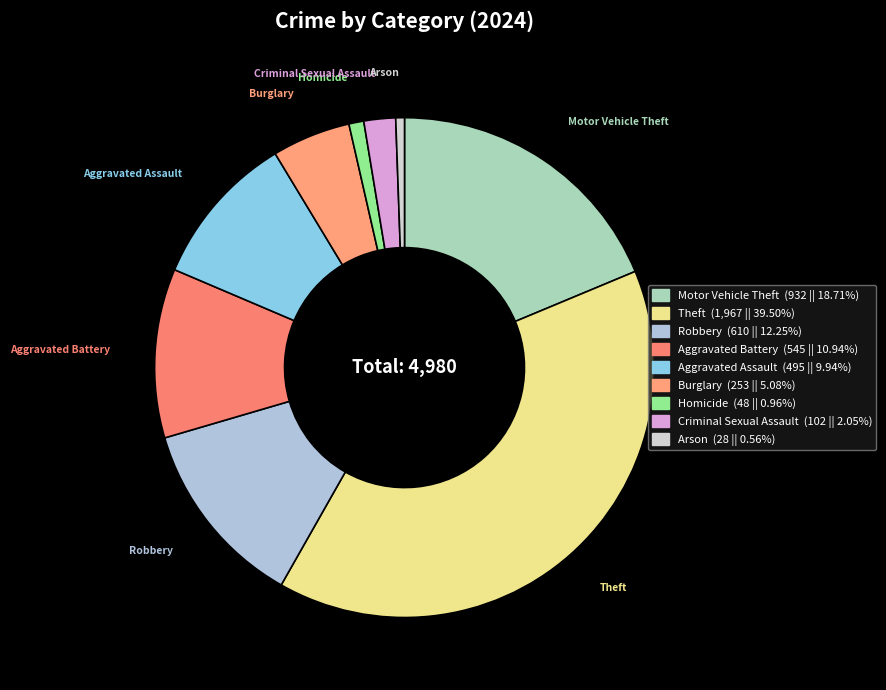

Does Arson represent more than half of the total?

No